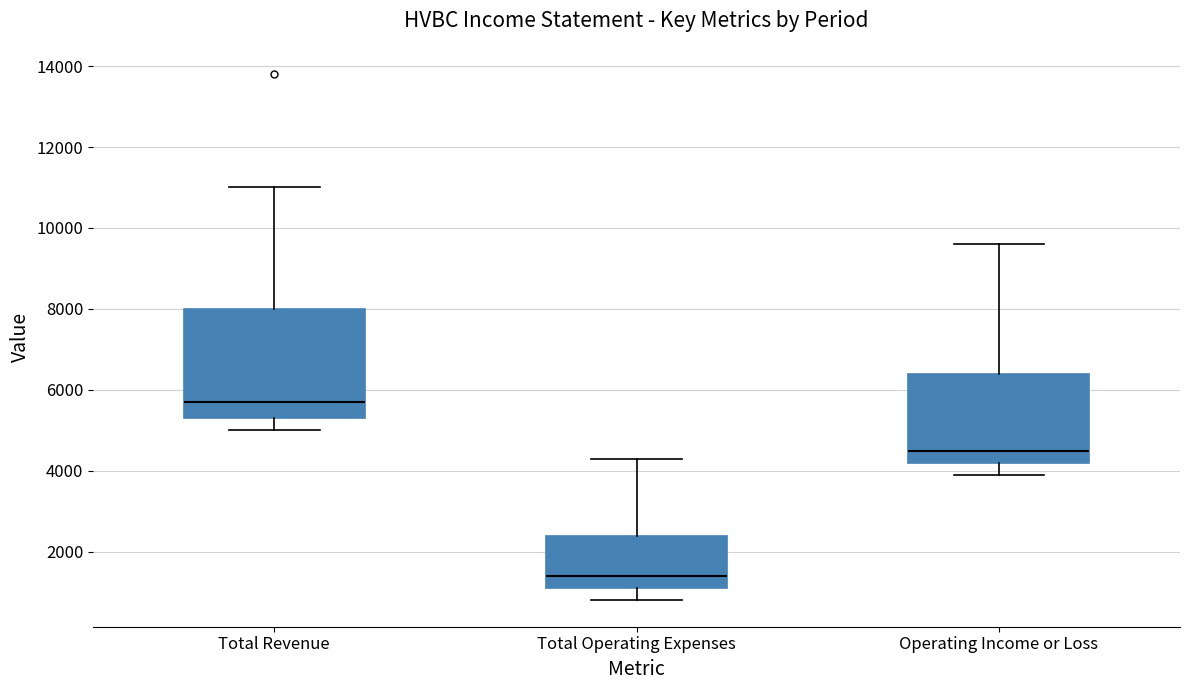

Reading left to right, read every box against the y-axis: the position of its median line, the range the box covers, and the ends of its whiskers. The values are not printed on the chart, so give them approximately, as read against the axis.

Total Revenue: median 5800, box 5400 to 8000, whiskers 5000 to 11000
Total Operating Expenses: median 1400, box 1200 to 2400, whiskers 800 to 4400
Operating Income or Loss: median 4600, box 4200 to 6400, whiskers 4000 to 9600